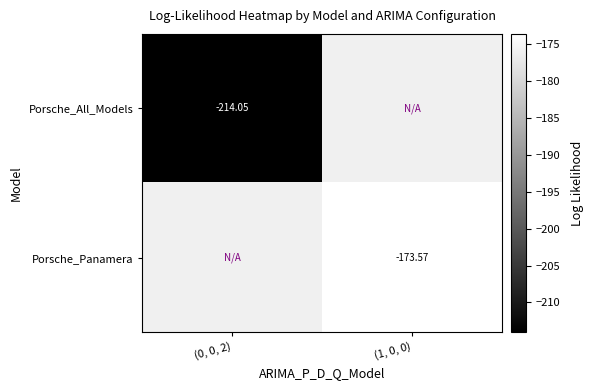

Count the number of data series in this chart.

2